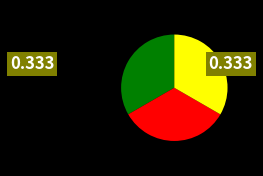

Does any single category account for the majority?

No